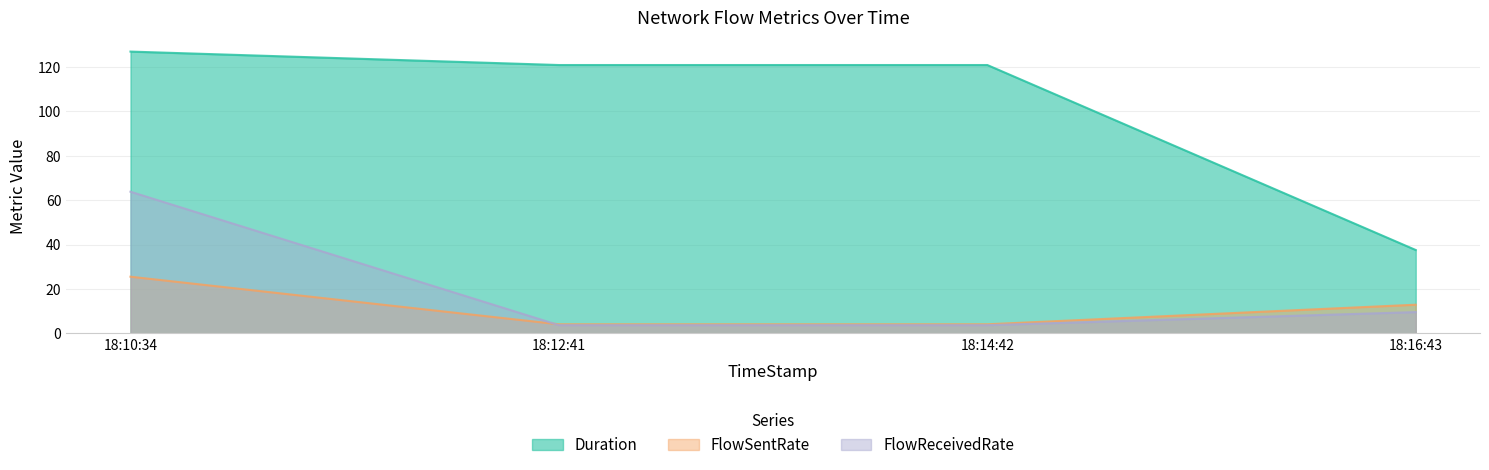

At which label does Duration reach its minimum?

18:16:43